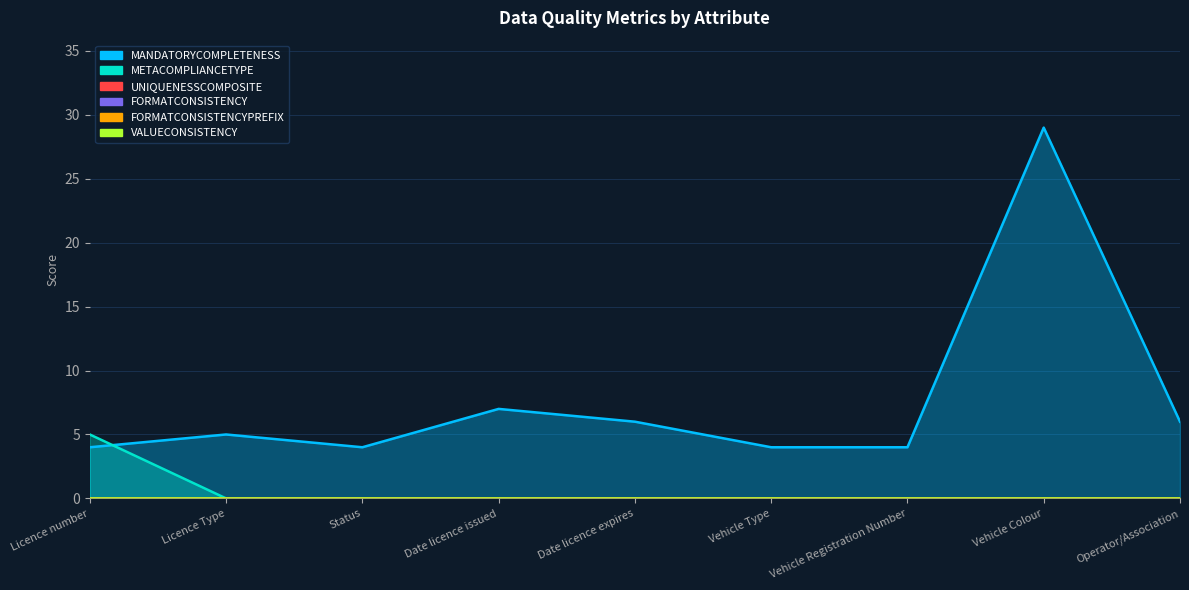

Reading left to right, extract all data points from this chart.

MANDATORYCOMPLETENESS: 4	5	4	7	6	4	4	29	6
METACOMPLIANCETYPE: 5	0	0	0	0	0	0	0	0
UNIQUENESSCOMPOSITE: 0	0	0	0	0	0	0	0	0
FORMATCONSISTENCY: 0	0	0	0	0	0	0	0	0
FORMATCONSISTENCYPREFIX: 0	0	0	0	0	0	0	0	0
VALUECONSISTENCY: 0	0	0	0	0	0	0	0	0